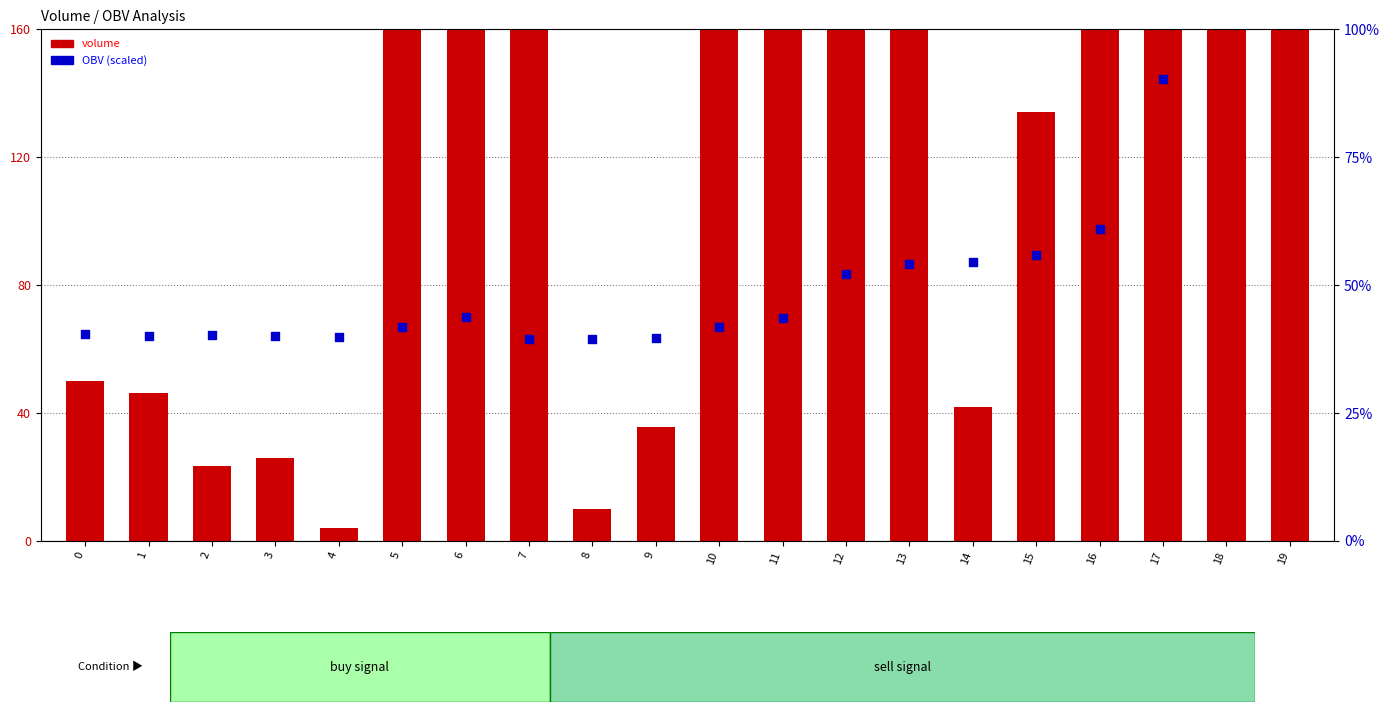

What is the ratio of the value at 19 to the value at 17?

1.5